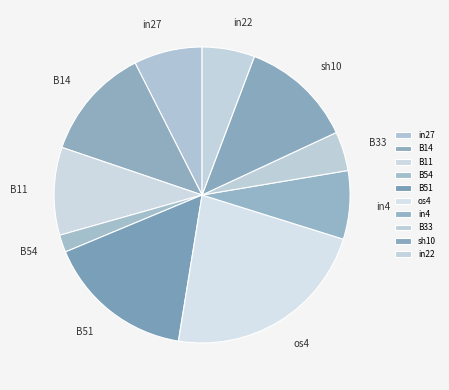

Which has a higher value, os4 or sh10?

os4